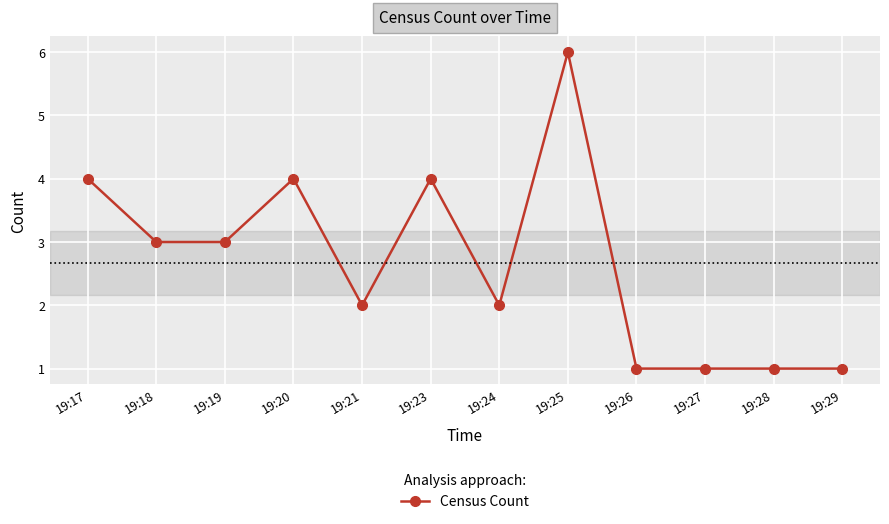

What is the value of the 5th point from the left?

2